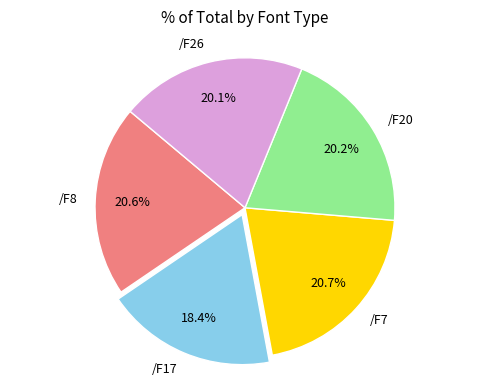

Combined, what portion of the pie is /F7 and /F26?

40.8%